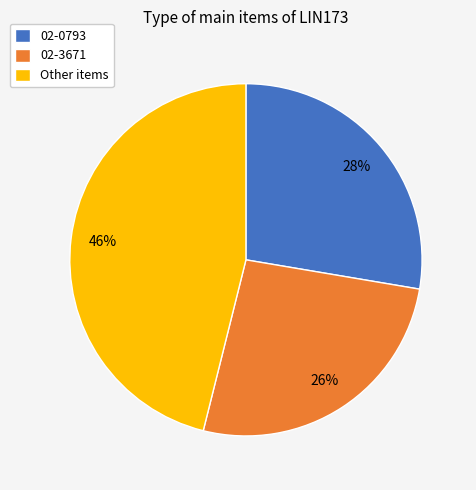

Which has a higher value, 02-3671 or Other items?

Other items